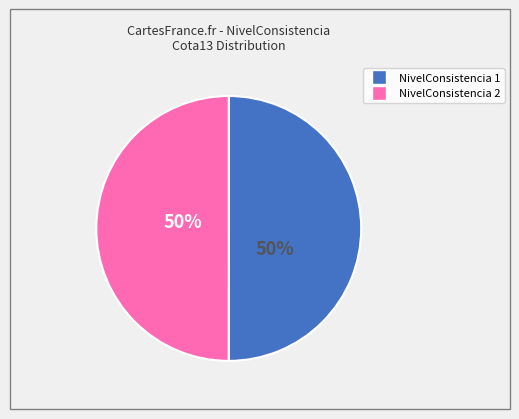

To the nearest percent, what is the average slice percentage?

50%